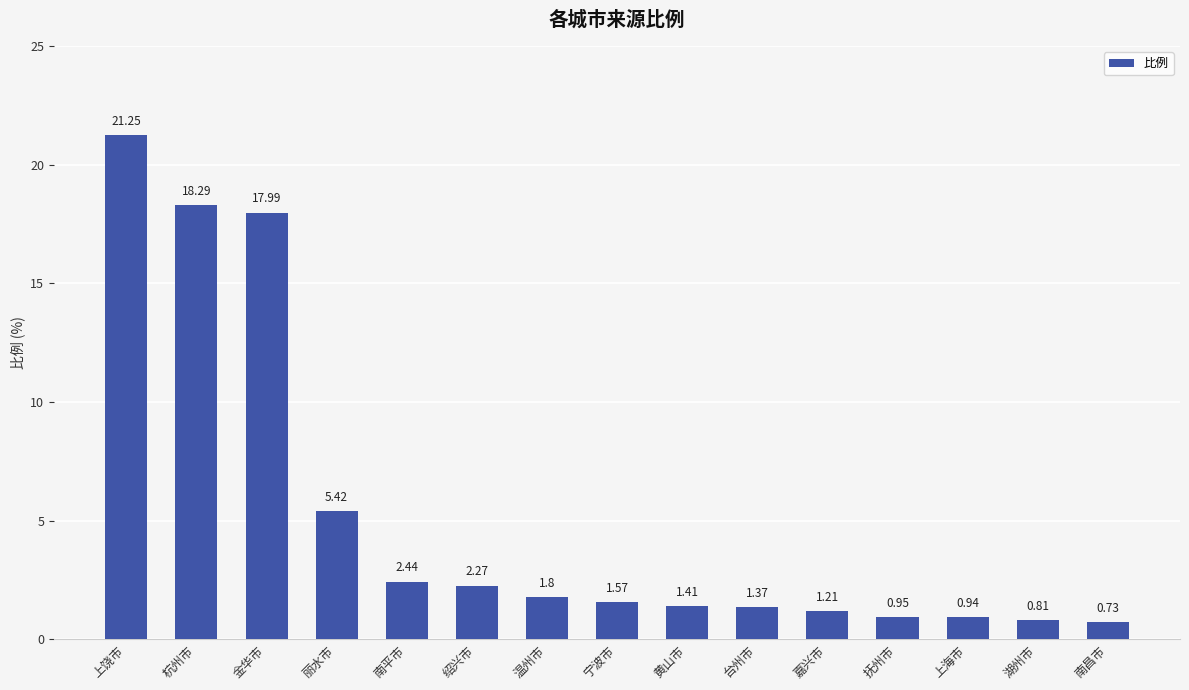

List the labels in order of value, smallest first.

南昌市, 湖州市, 上海市, 抚州市, 嘉兴市, 台州市, 黄山市, 宁波市, 温州市, 绍兴市, 南平市, 丽水市, 金华市, 杭州市, 上饶市